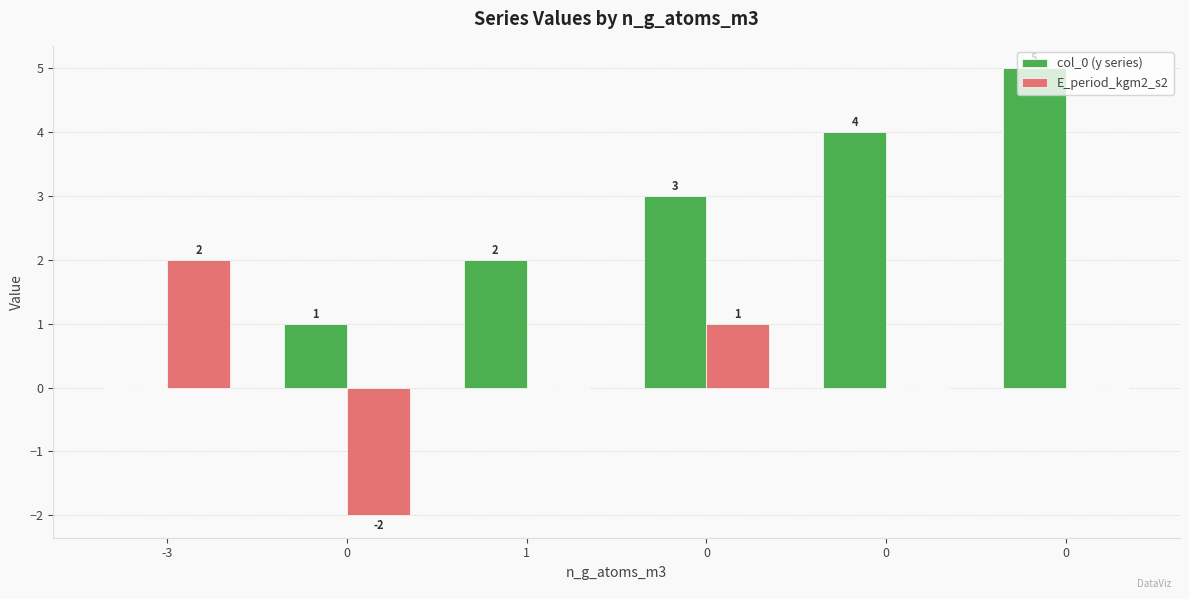

Is it true that col_0 (y series) equals 3 at 0?

True